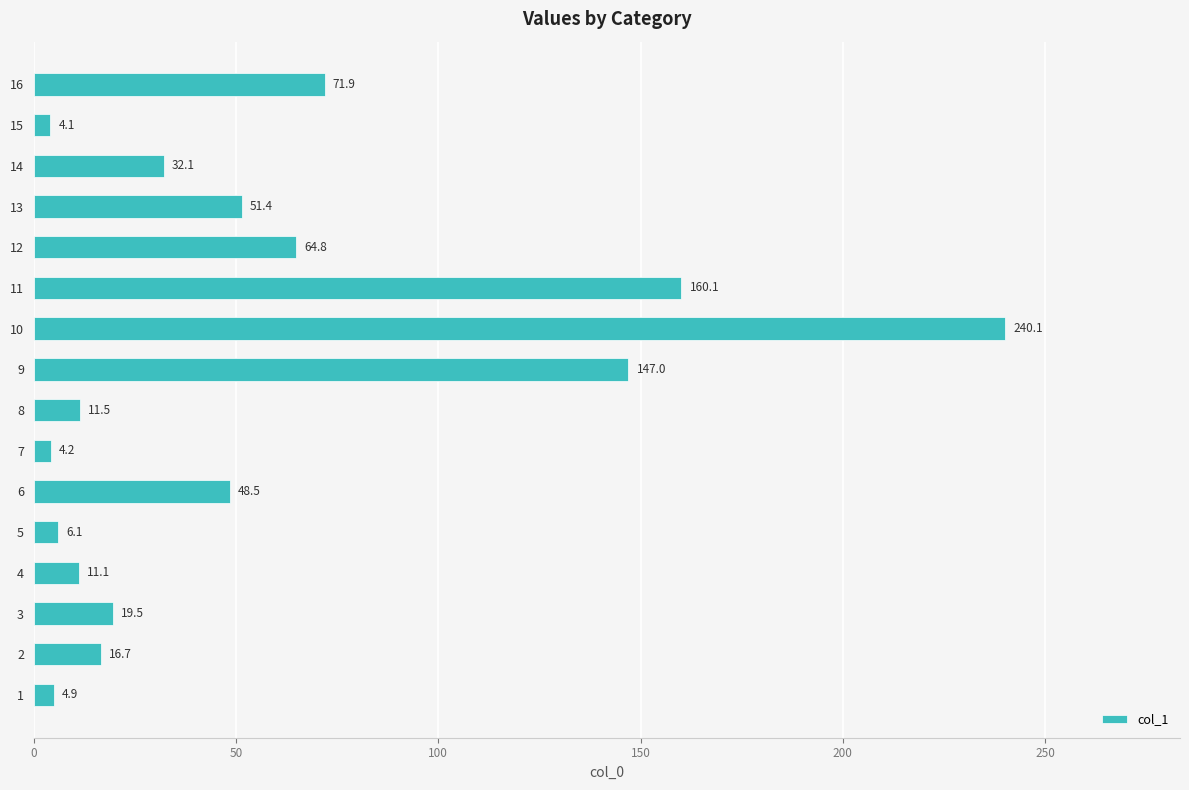

What is the approximate value at 14?

32.1